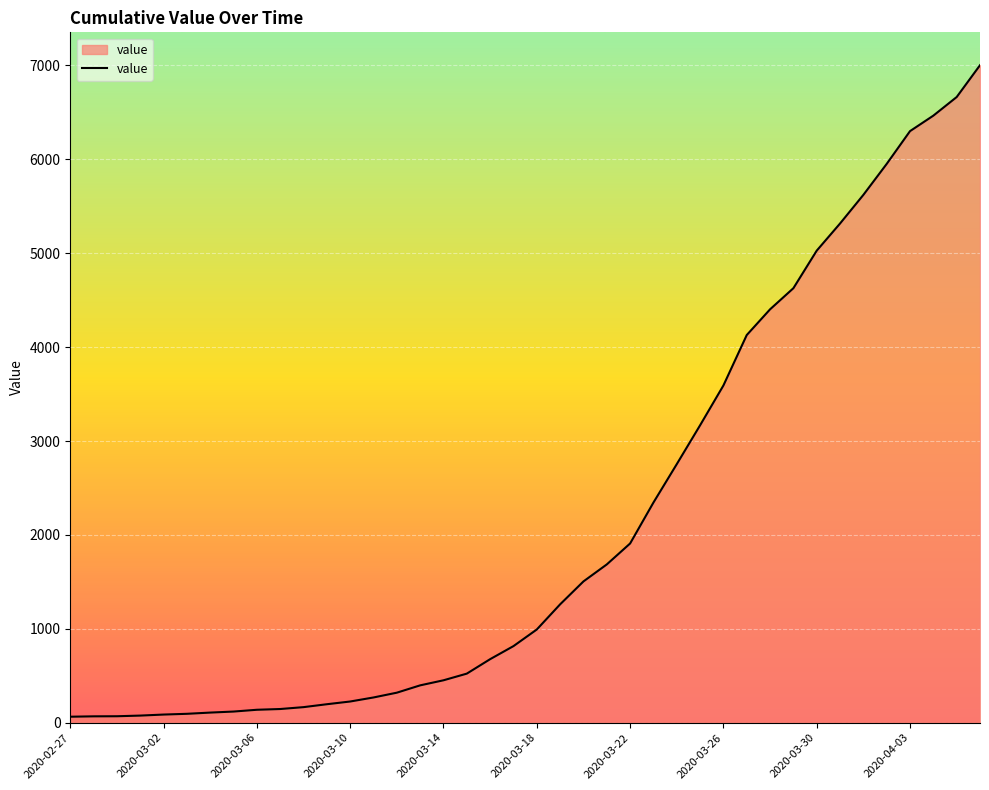

What is the maximum value shown in the chart?

7003